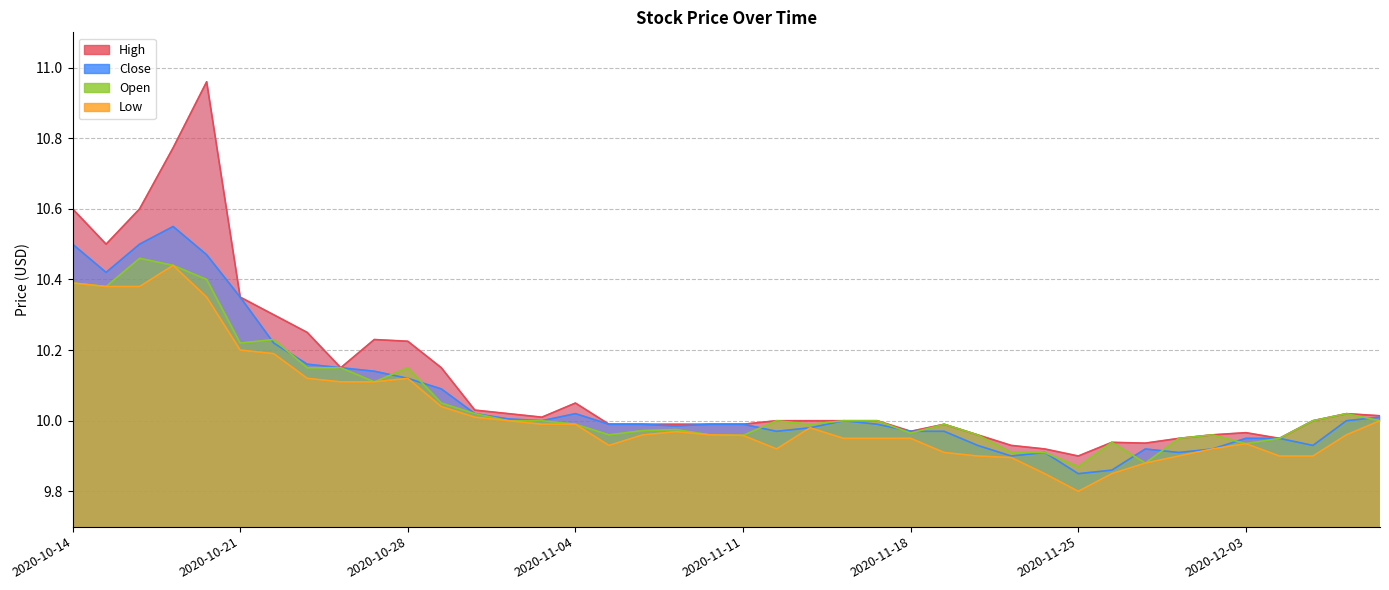

Where does the High series first go above 10?

2020-10-14